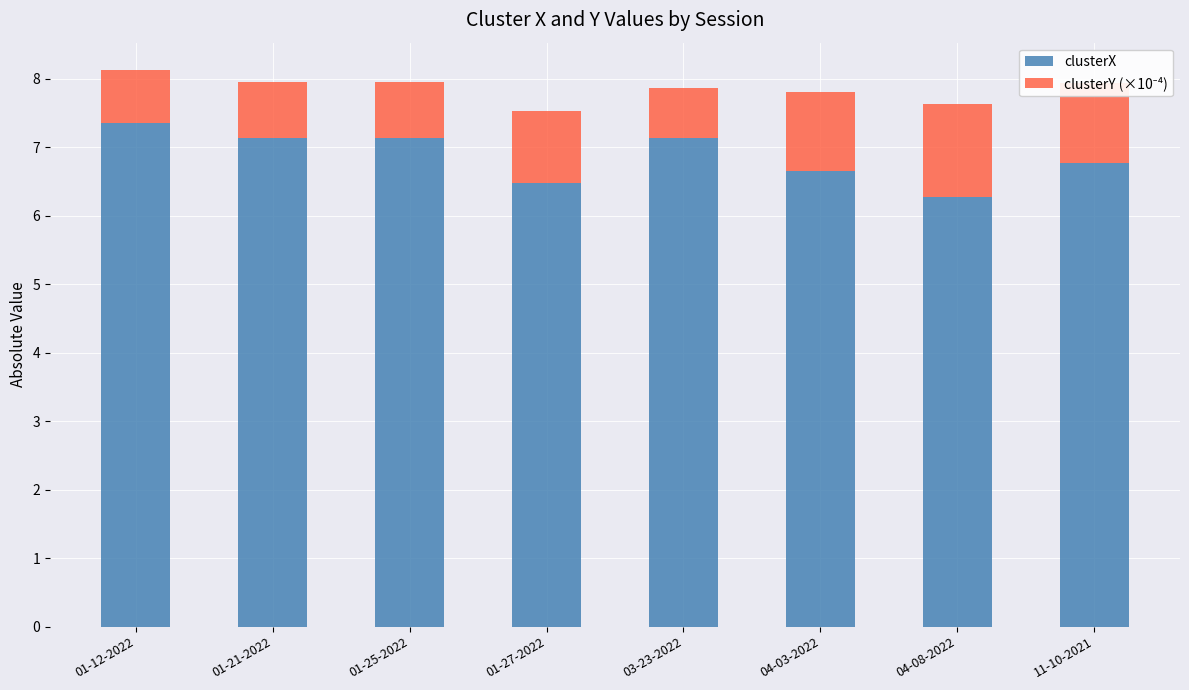

How many clusterX values are between 6 and 7?

4